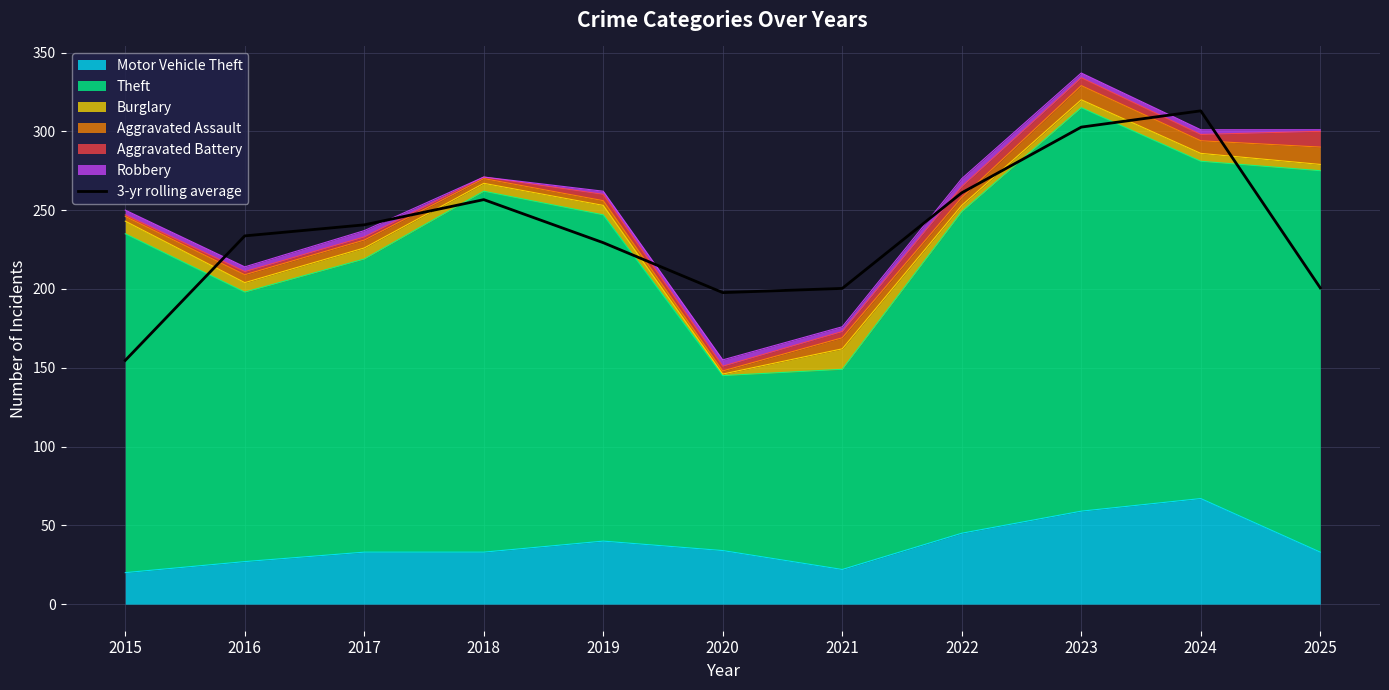

What is the ratio of the value at 2022 to the value at 2025?

1.3